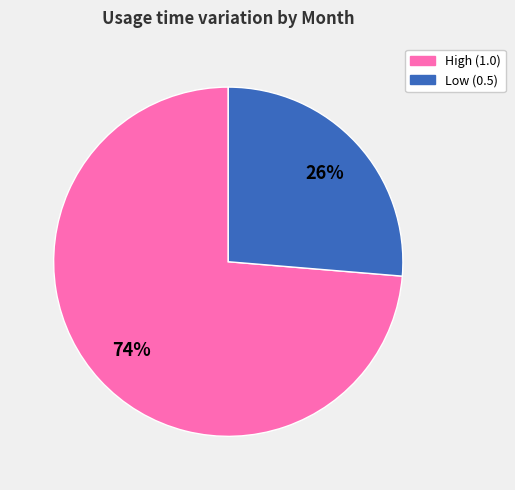

To the nearest percent, what is the average slice percentage?

50%